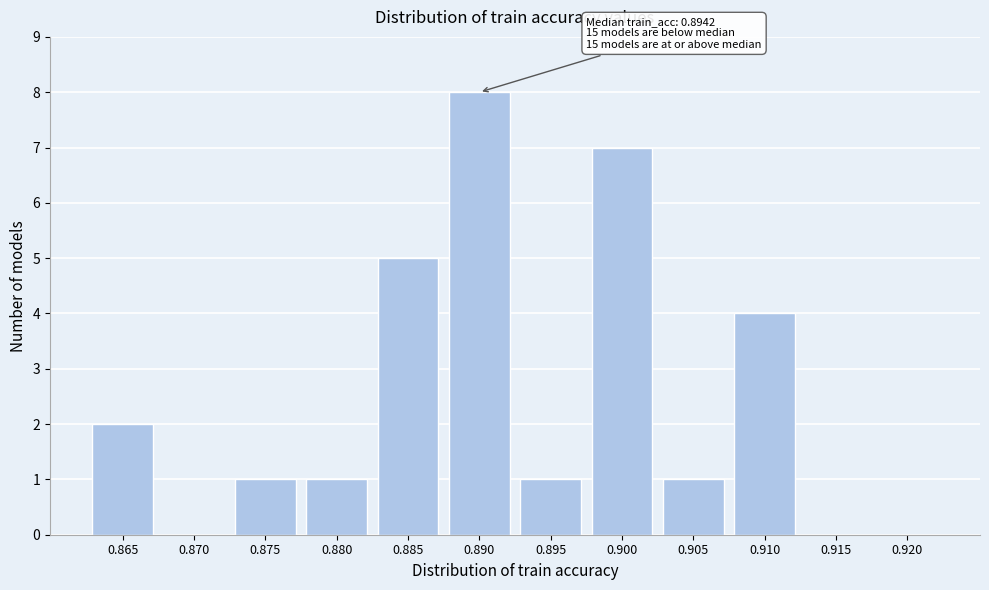

Reading left to right, list all the values displayed in this chart.

0.865=2	0.870=0	0.875=1	0.880=1	0.885=5	0.890=8	0.895=1	0.900=7	0.905=1	0.910=4	0.915=0	0.920=0